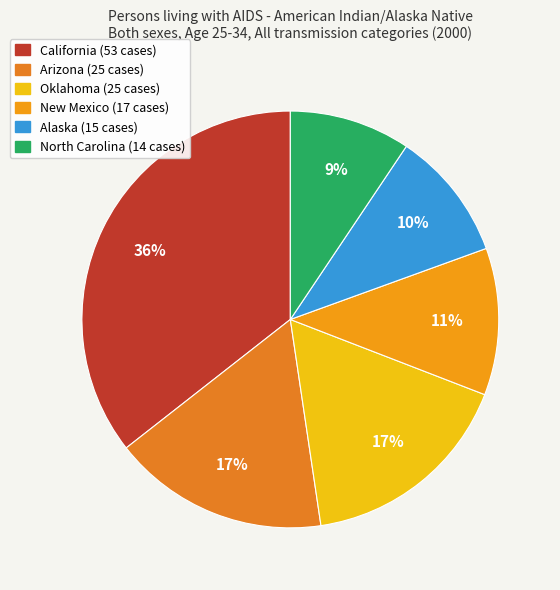

To the nearest percent, what percentage of the pie is Alaska?

10%